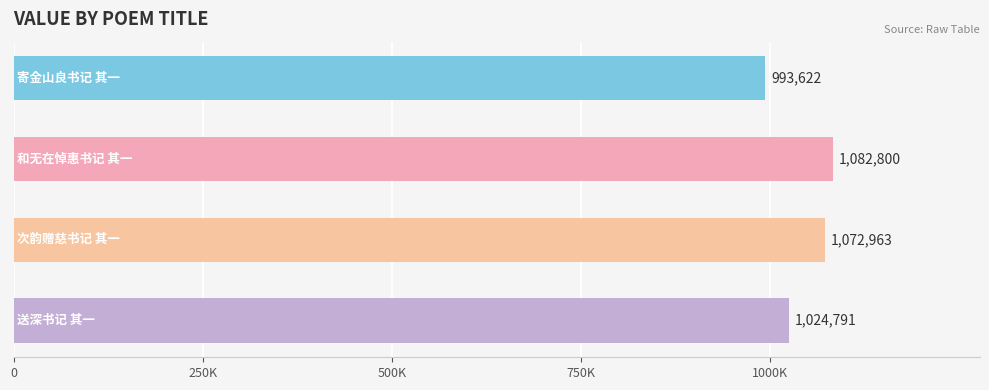

Does the chart contain any negative values?

No